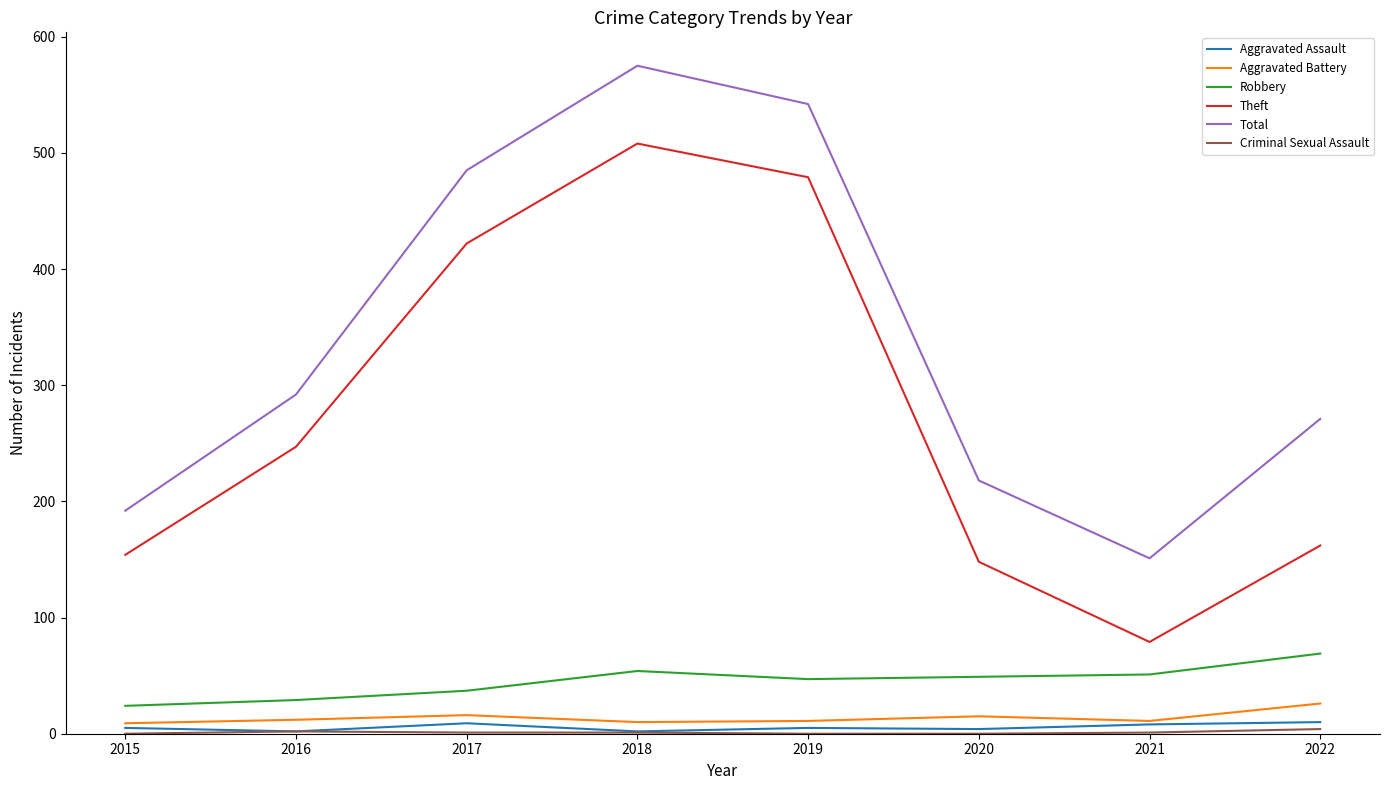

List the labels in order of Total value, largest first.

2018, 2019, 2017, 2016, 2022, 2020, 2015, 2021